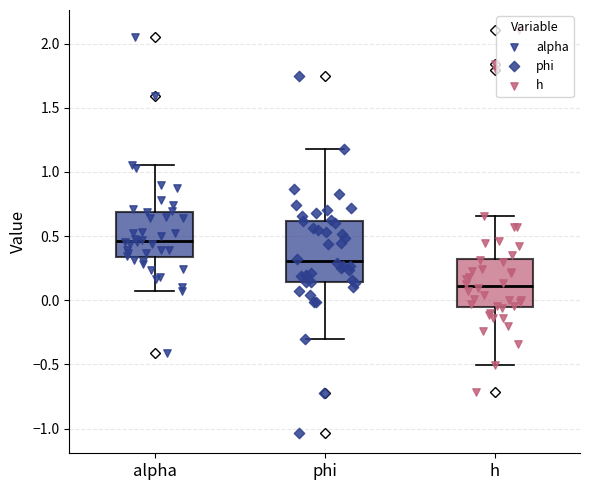

Which box is the tallest, from its lower edge to its upper edge?

phi